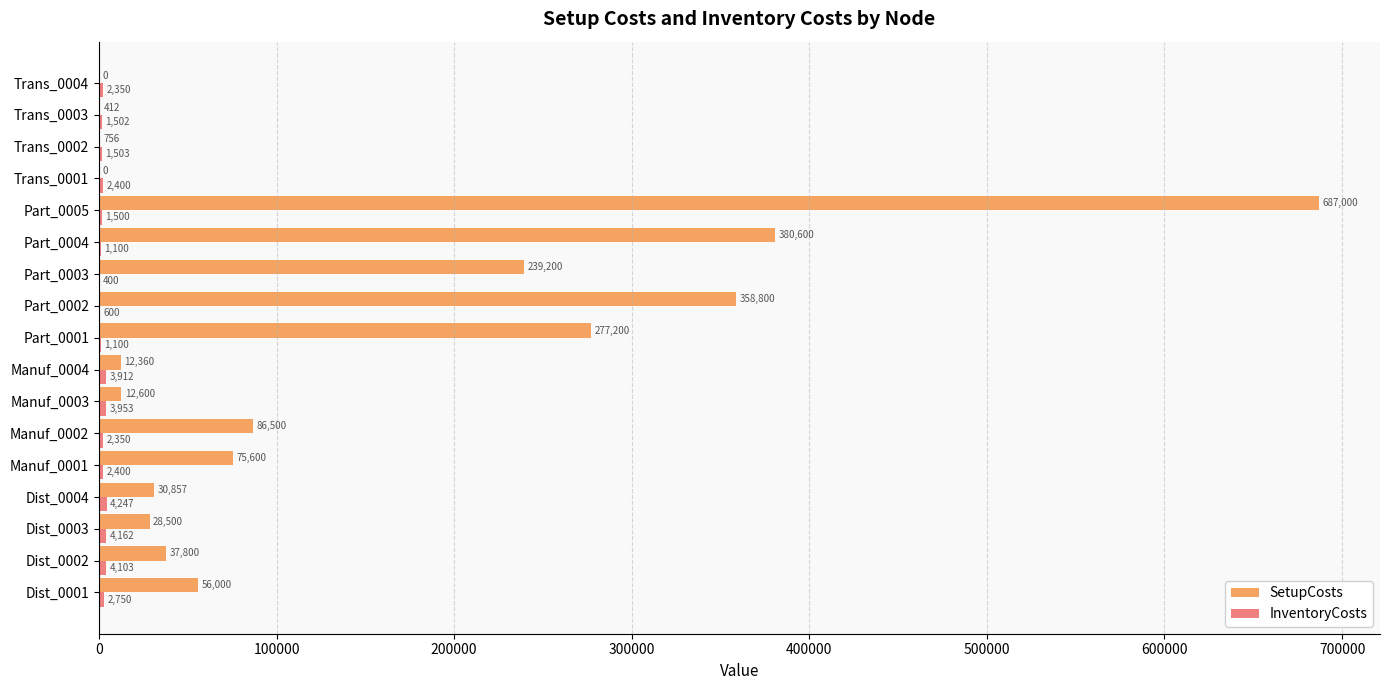

Which category has the highest value across all series?

Part_0005